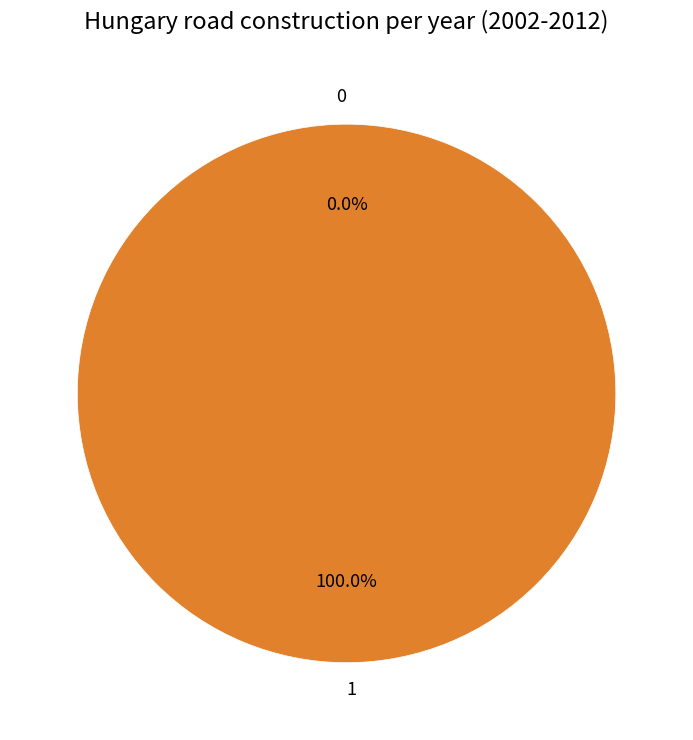

How many segments does this pie chart have?

2